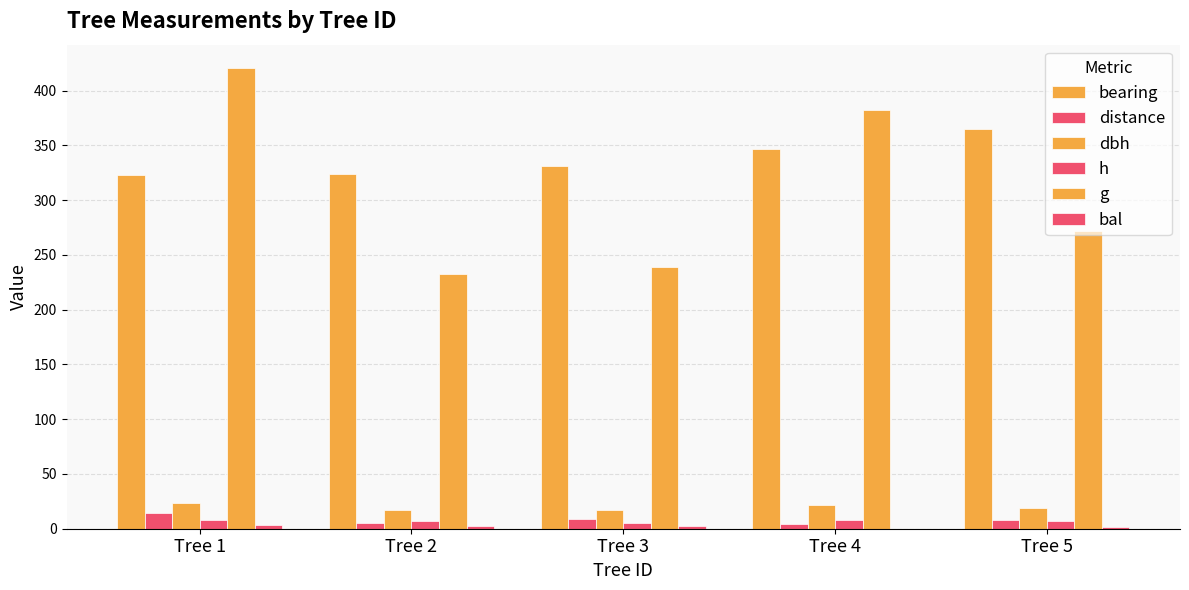

What is the greatest value displayed?

420.9